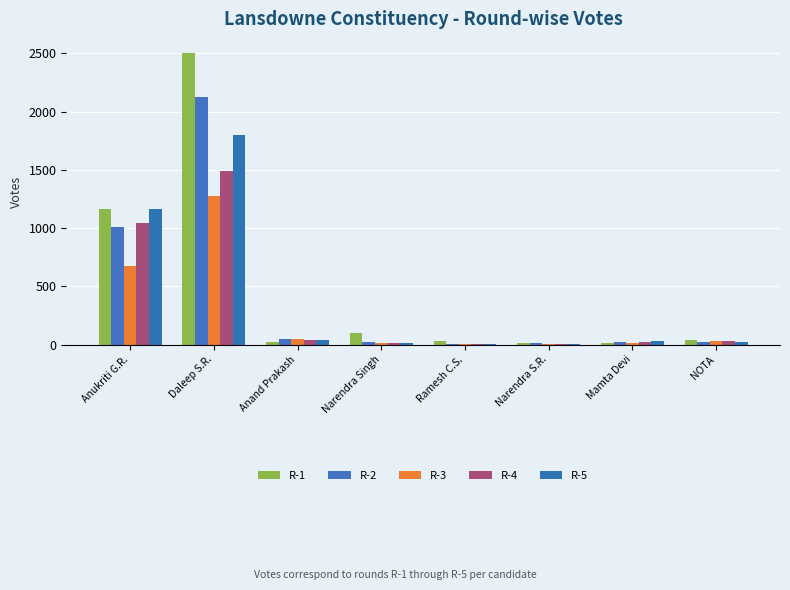

Which series has the largest range (max minus min)?

R-1